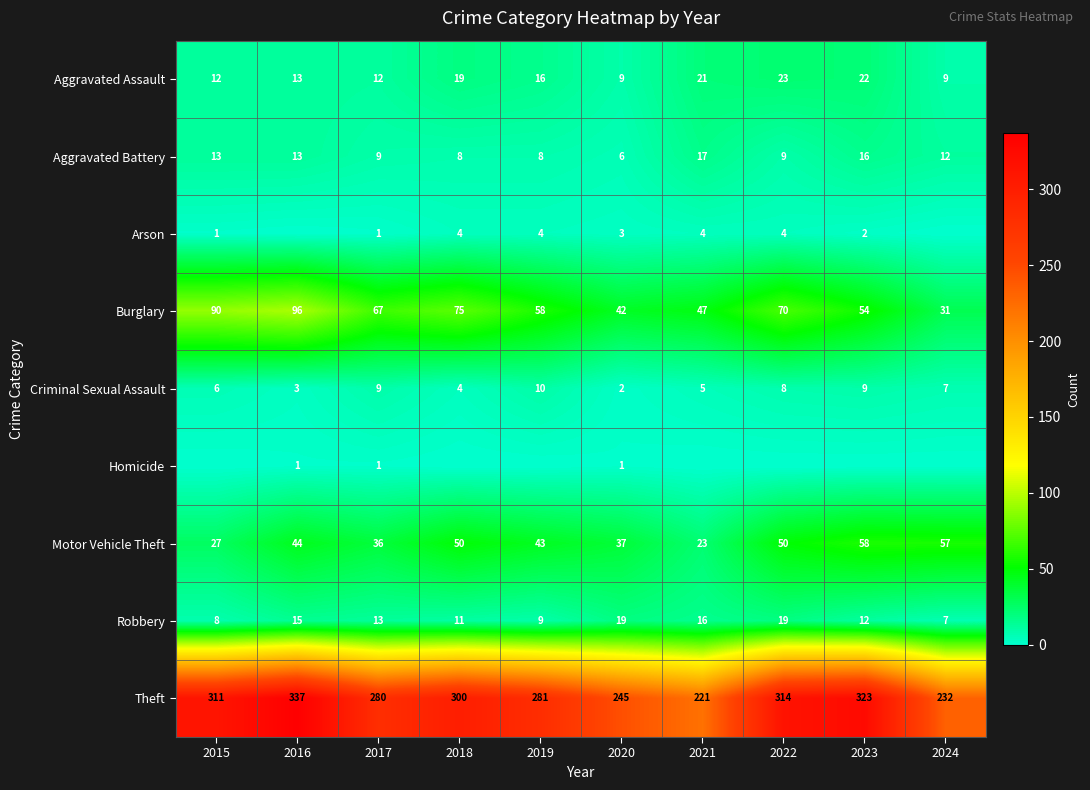

At which label does Criminal Sexual Assault reach its minimum?

2020